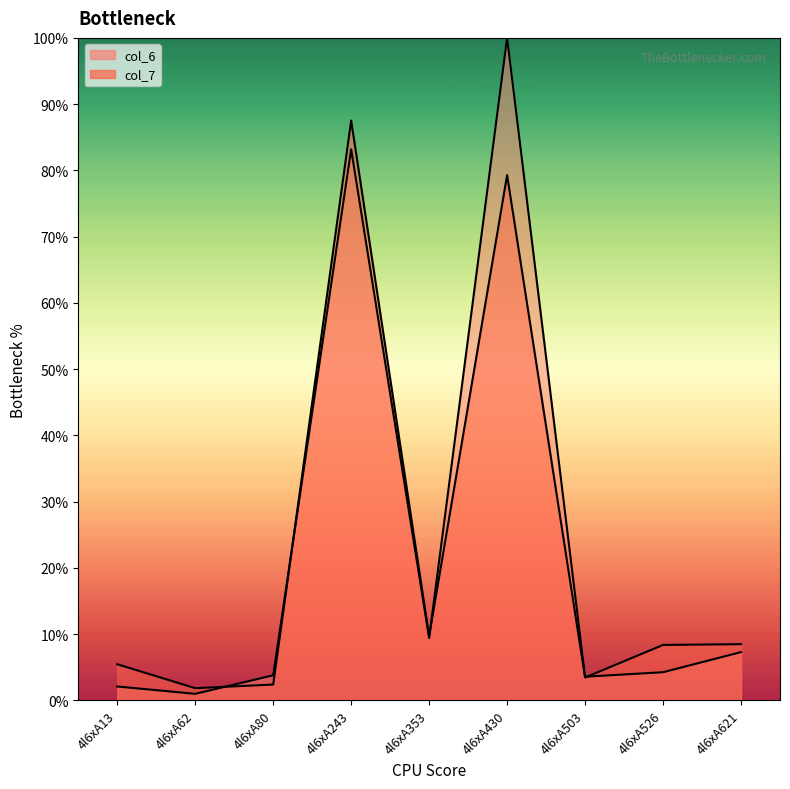

List the labels in order of col_6 value, smallest first.

4l6xA62, 4l6xA13, 4l6xA503, 4l6xA80, 4l6xA526, 4l6xA621, 4l6xA353, 4l6xA243, 4l6xA430